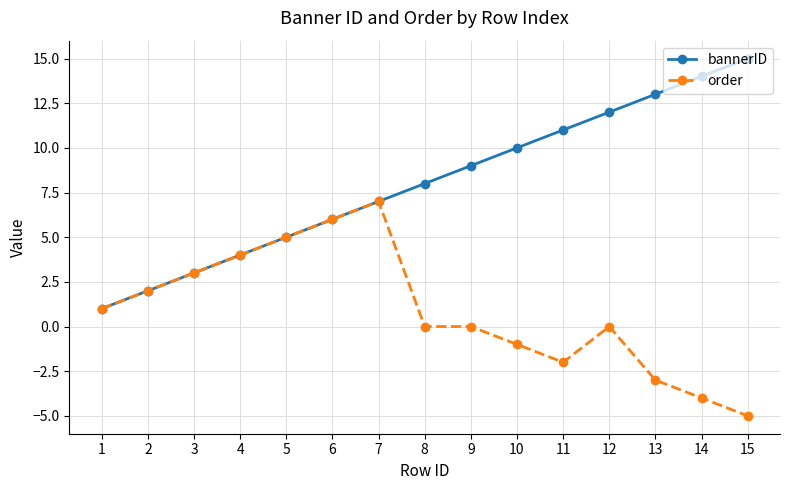

At which category is the sum across all series the highest?

7